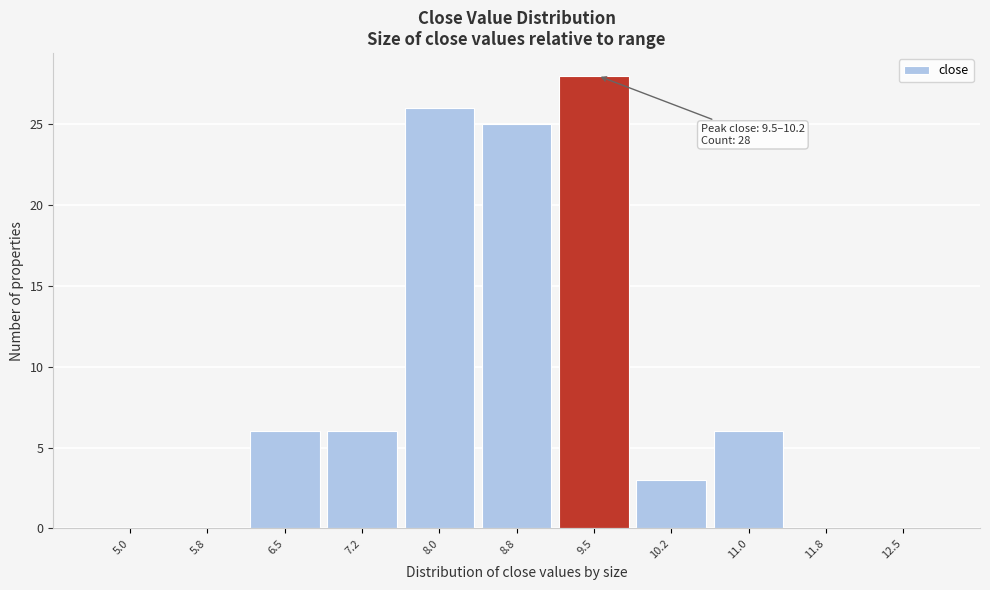

Reading left to right, extract all data points from this chart.

5.0=0	5.8=0	6.5=6	7.2=6	8.0=26	8.8=25	9.5=28	10.2=3	11.0=6	11.8=0	12.5=0